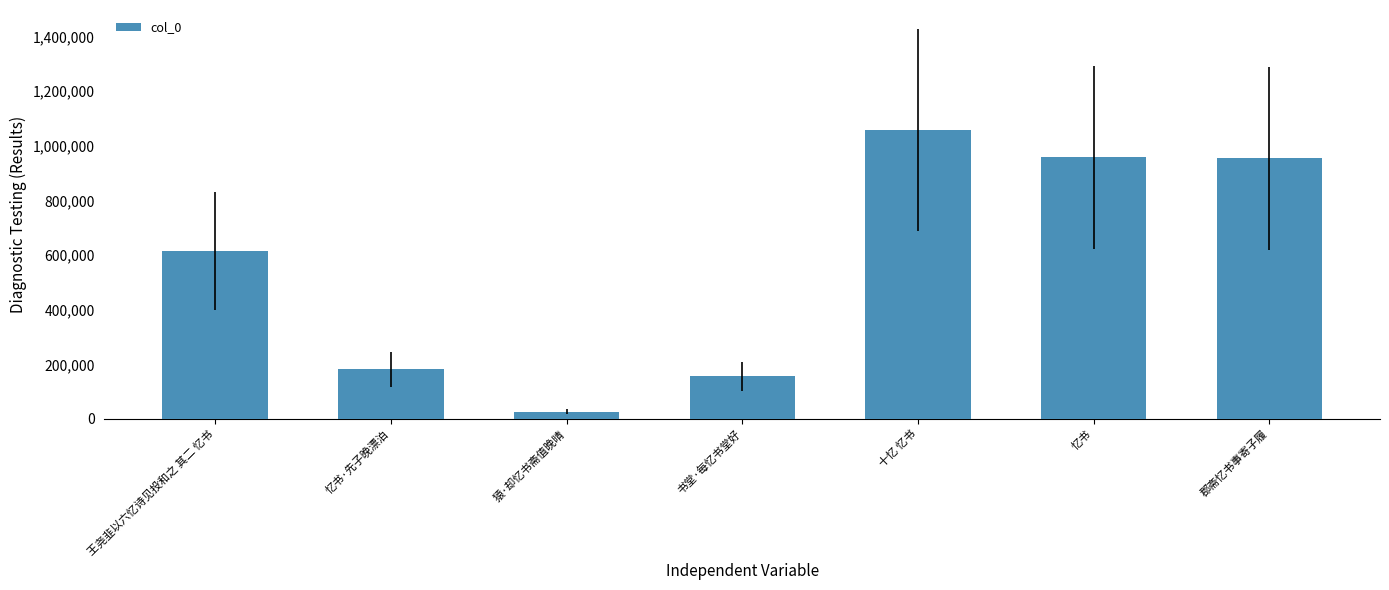

Where is the data nearest to the value 541605?

王尧韭以六忆诗见投和之 其二 忆书